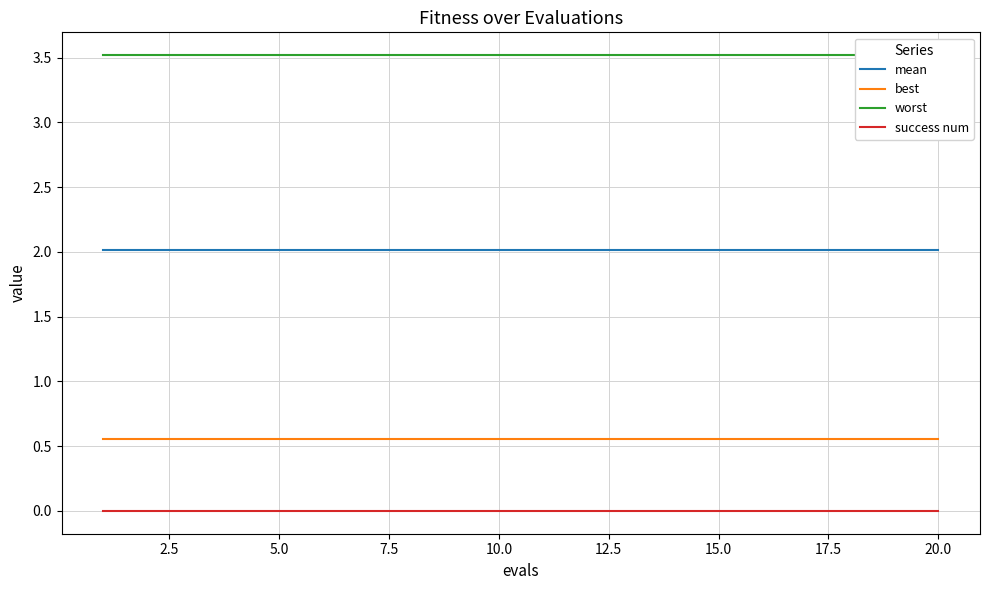

What is the highest value of the best series?

0.6